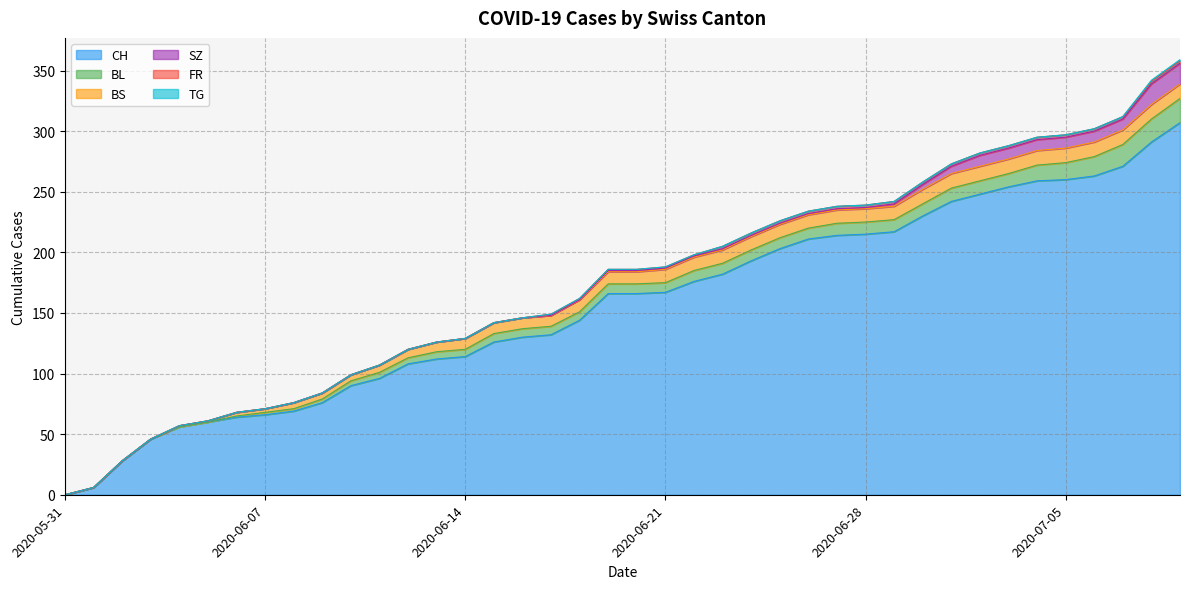

True or false: SZ and CH intersect in this chart.

False